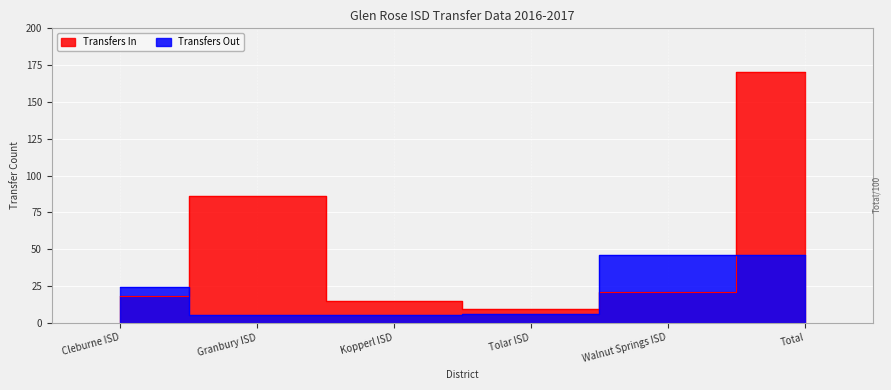

List the labels in order of Transfers In value, largest first.

Total, Granbury ISD, Walnut Springs ISD, Cleburne ISD, Kopperl ISD, Tolar ISD